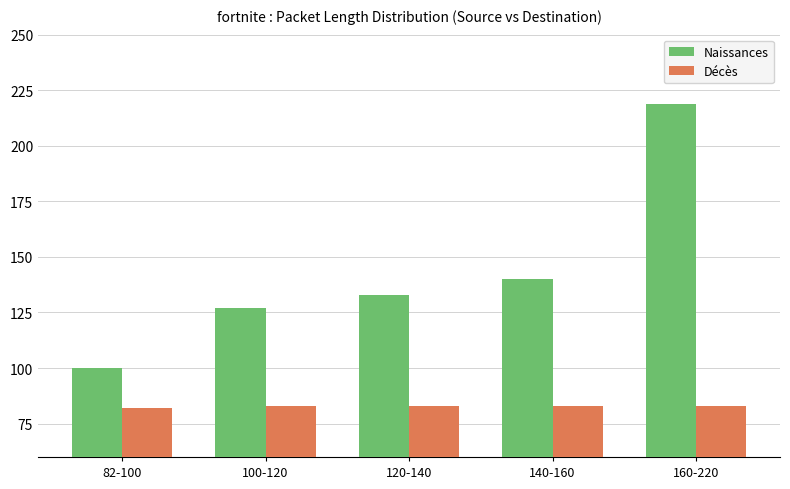

How many bars are there in total?

10